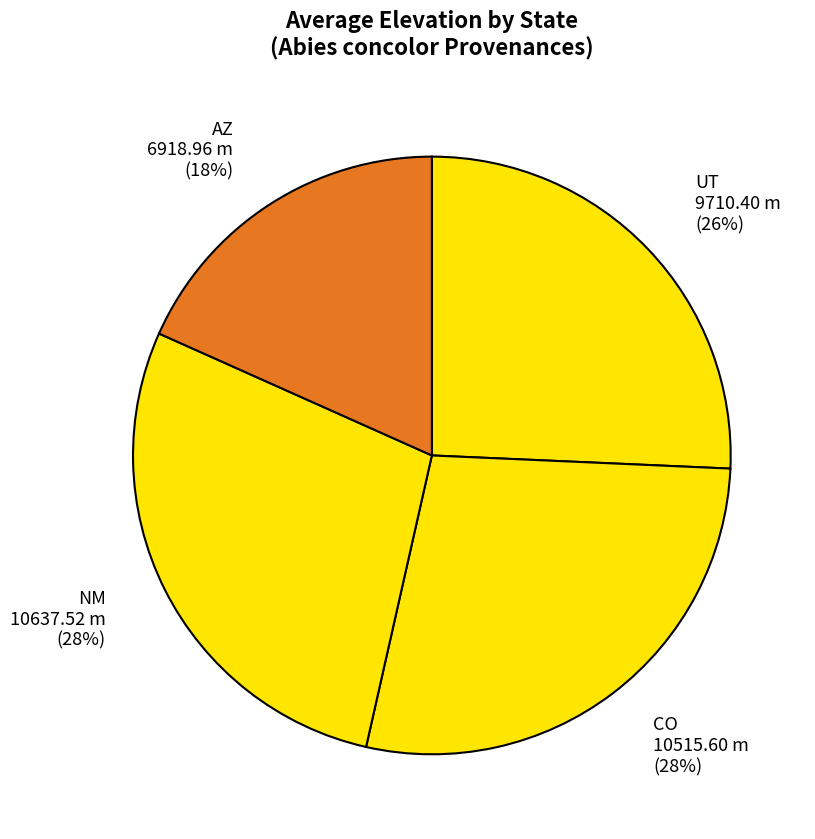

Do NM and CO together represent more than half of the pie?

Yes